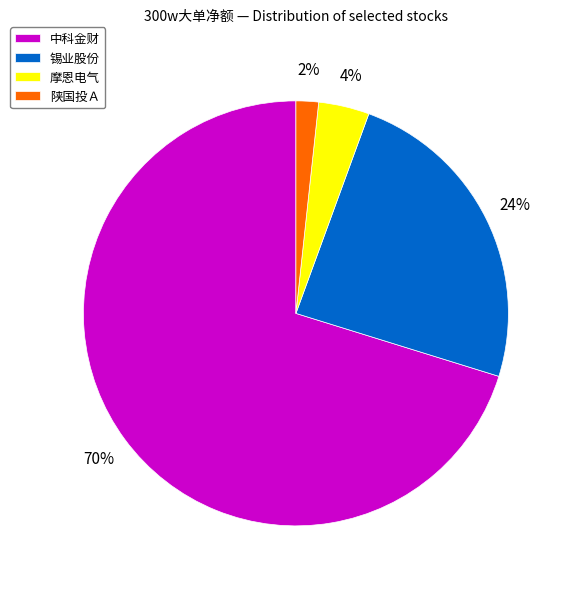

Does any single category account for the majority?

Yes